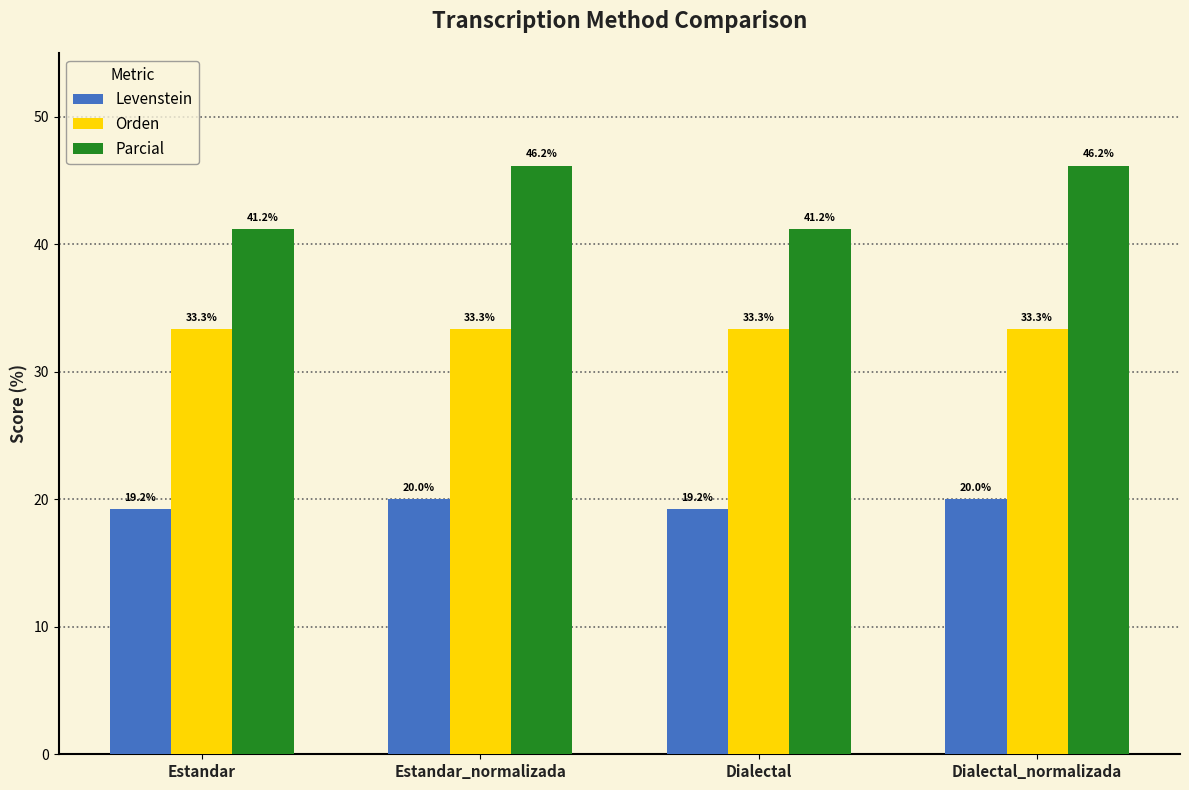

What is the approximate value of Levenstein at Dialectal_normalizada?

20.0